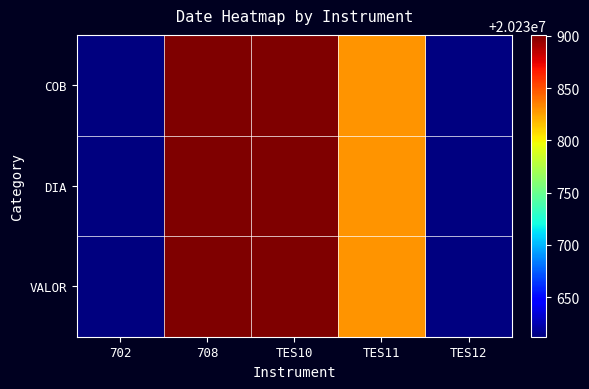

How many DIA values are between 20230829 and 20230901?

3